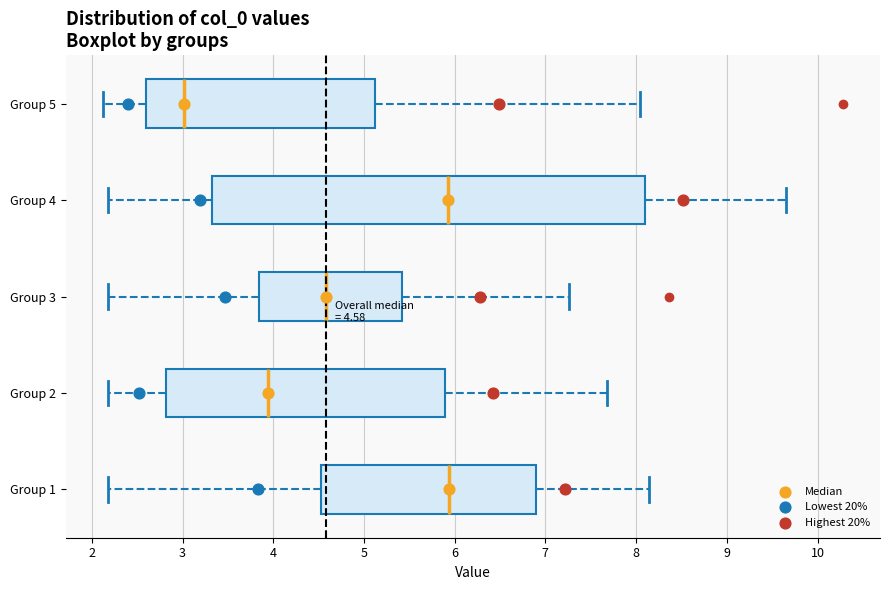

Which box is the widest, from its left edge to its right edge?

Group 4